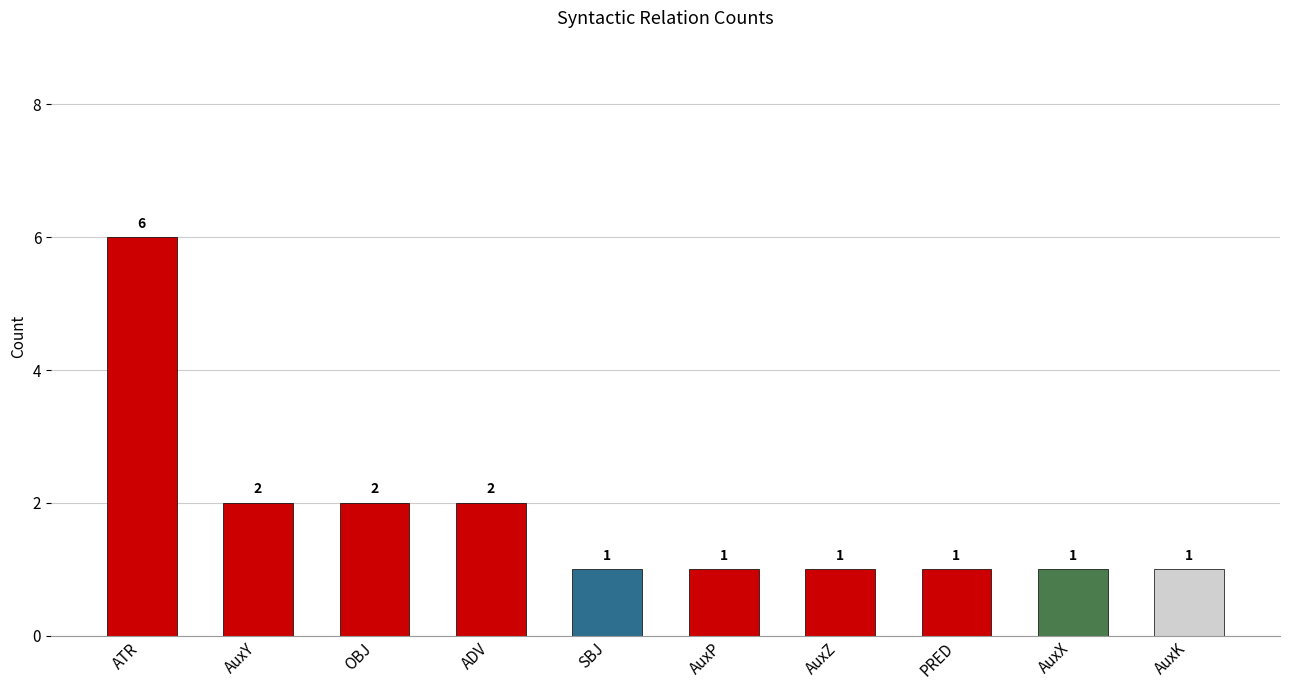

Approximately how many times larger is the value at AuxK compared to OBJ?

0.5